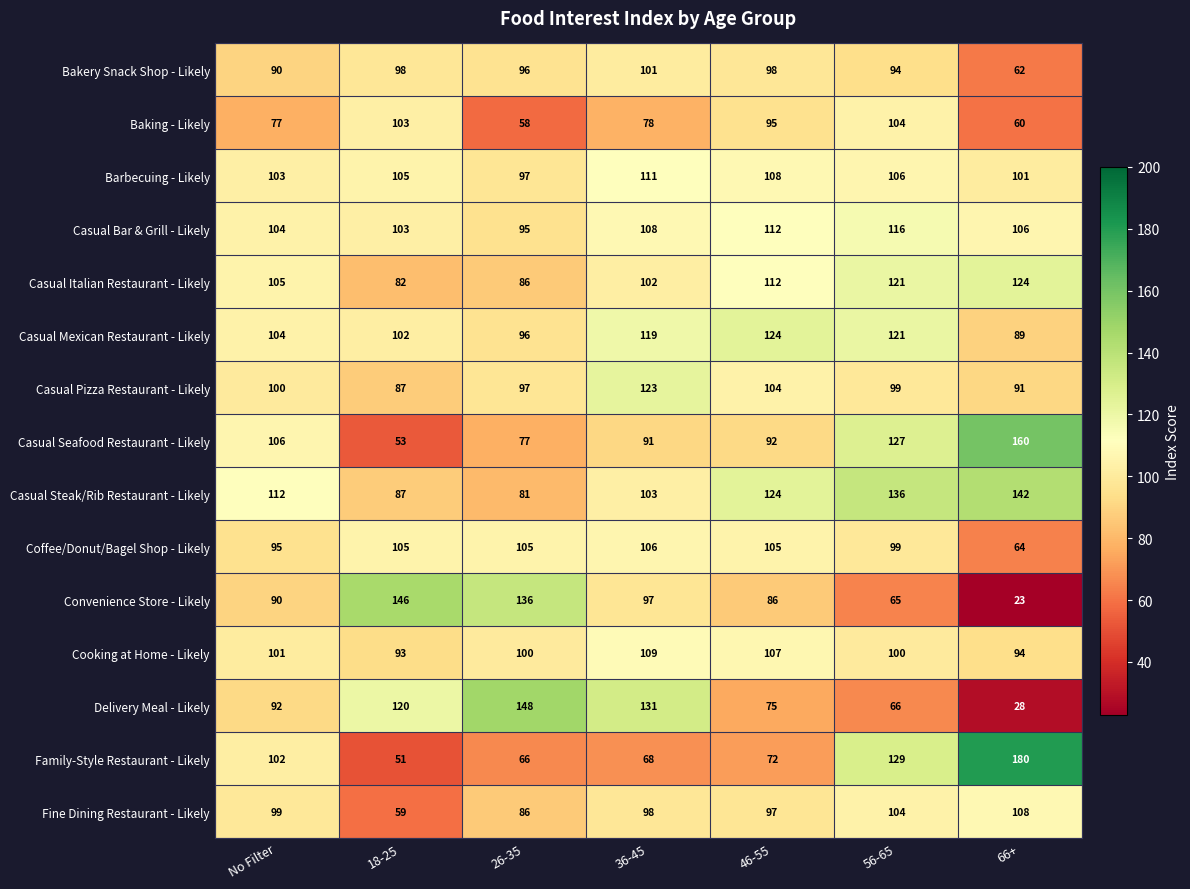

What is the minimum value shown in the chart?

23